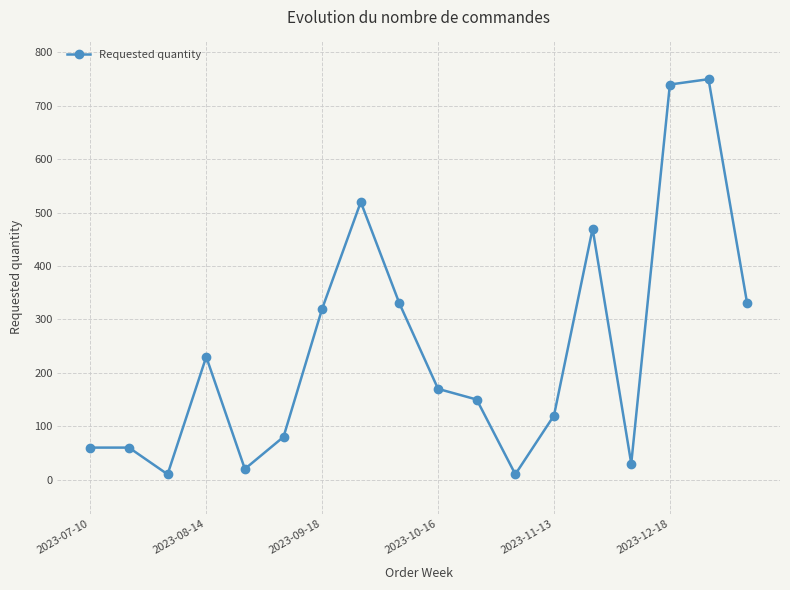

What is the minimum value shown in the chart?

10